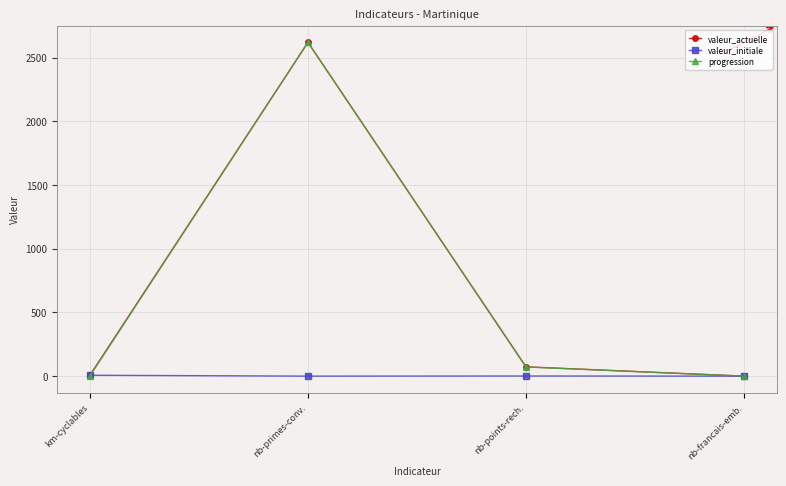

Is it true that valeur_actuelle equals 0 at nb-francais-emb.?

True